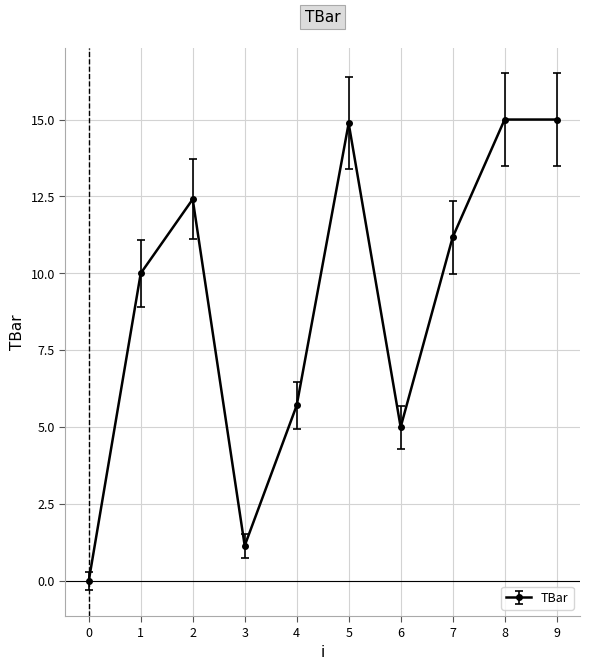

How many interior local valleys (lower than both neighbors) does the data have?

2